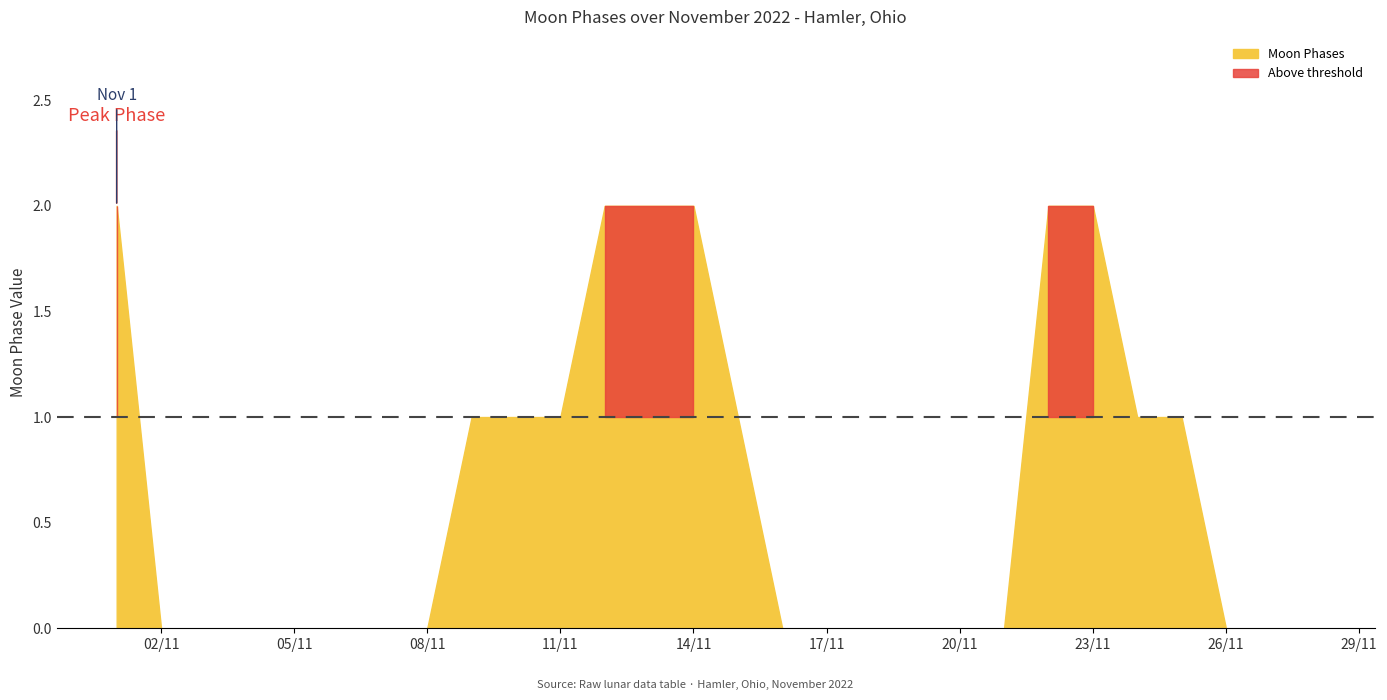

Reading left to right, extract all data points from this chart.

2	0	0	0	0	0	0	0	1	1	1	2	2	2	1	0	0	0	0	0	0	2	2	1	1	0	0	0